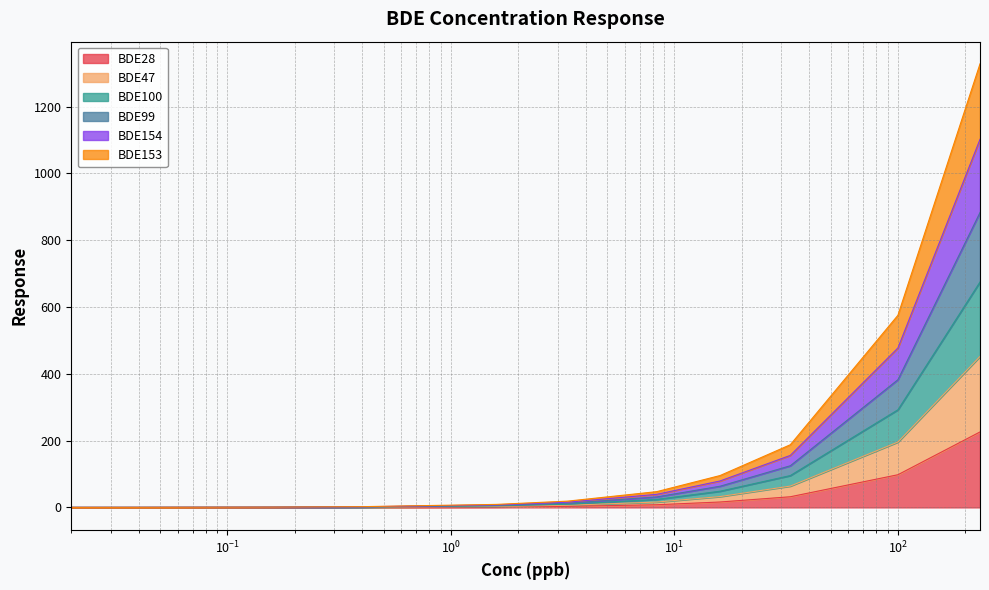

What is the maximum value shown in the chart?

1328.2